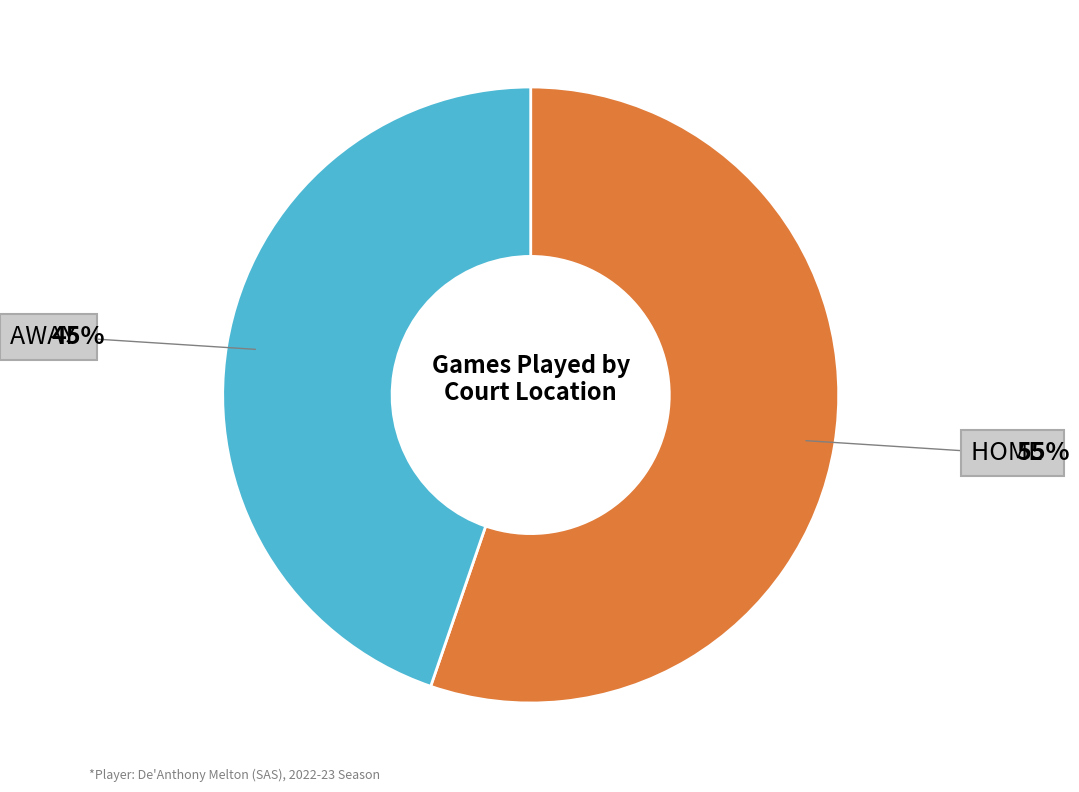

Does any single category account for the majority?

Yes